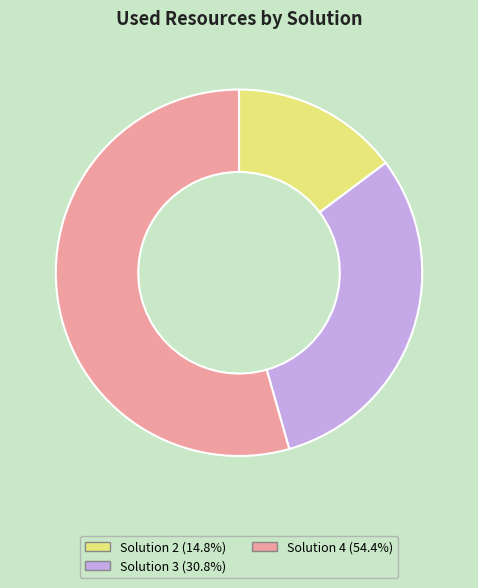

Is there any slice that represents more than half of the pie?

Yes